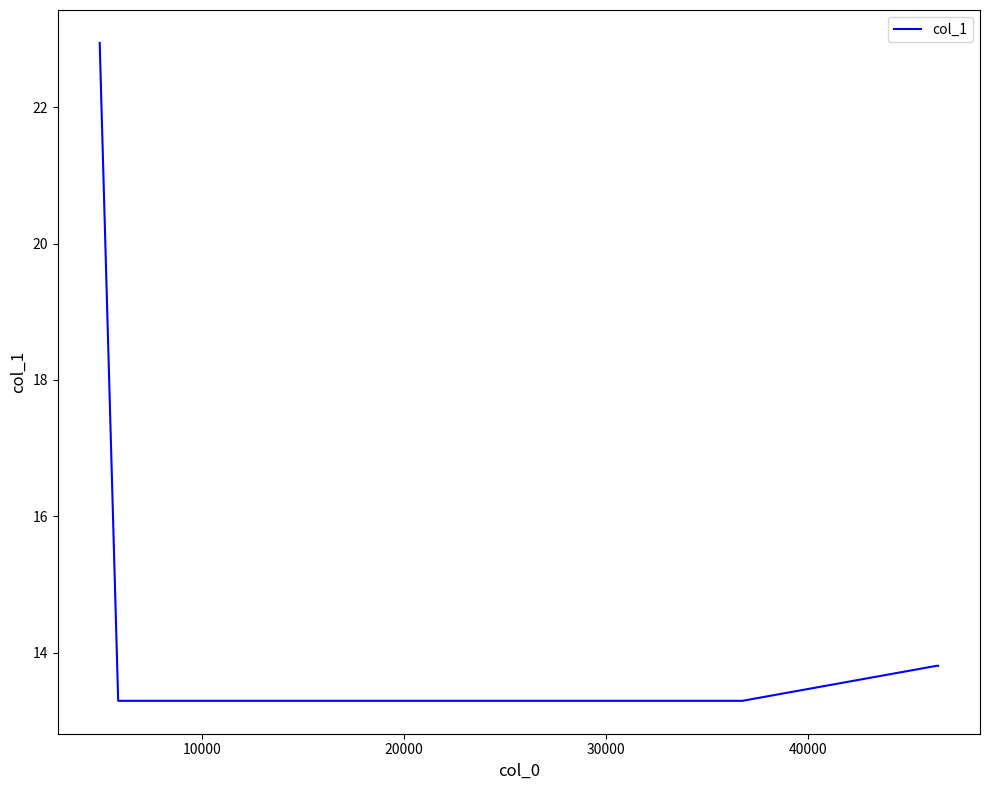

What is the difference between the maximum and minimum values?

9.6